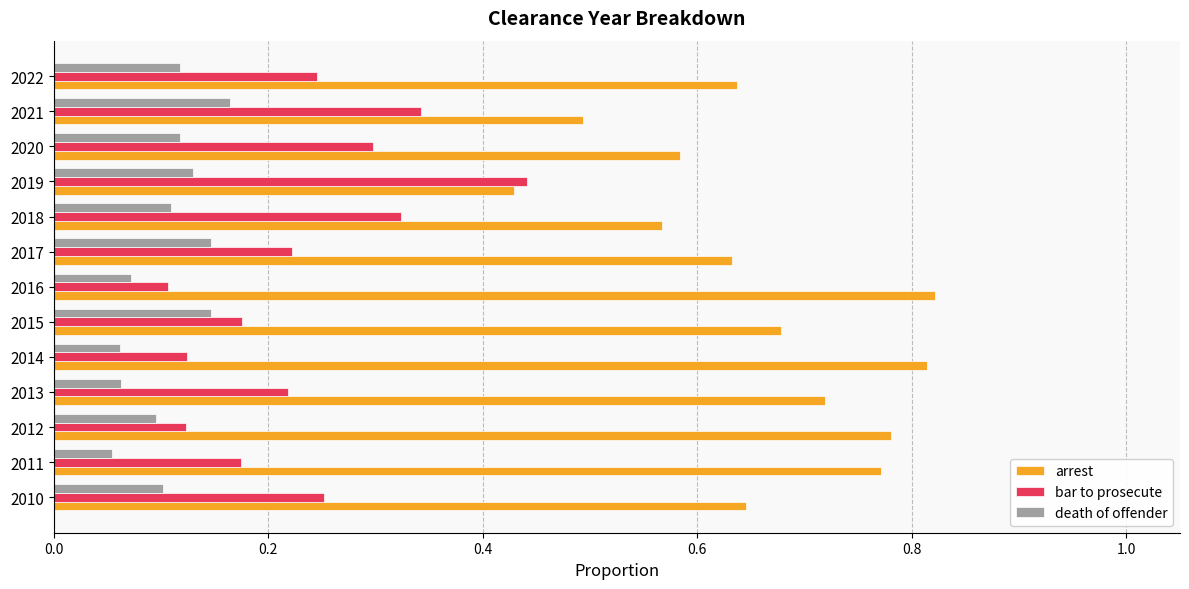

What is the difference between the highest and lowest values at 2015?

0.5